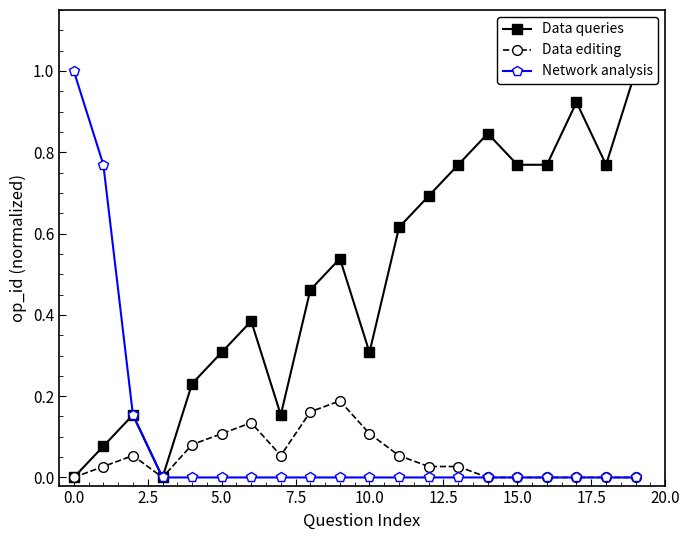

Is it true that Network analysis equals 0.5 at 10.0?

False